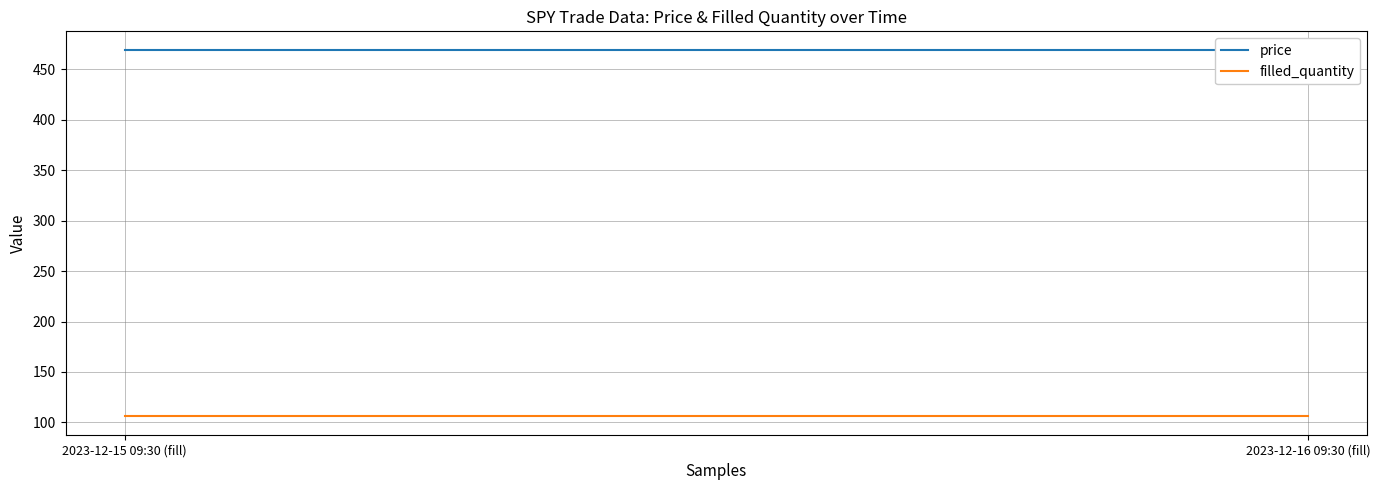

What is the sum of the filled_quantity values at 2023-12-15 09:30 (fill) and 2023-12-16 09:30 (fill)?

212.0